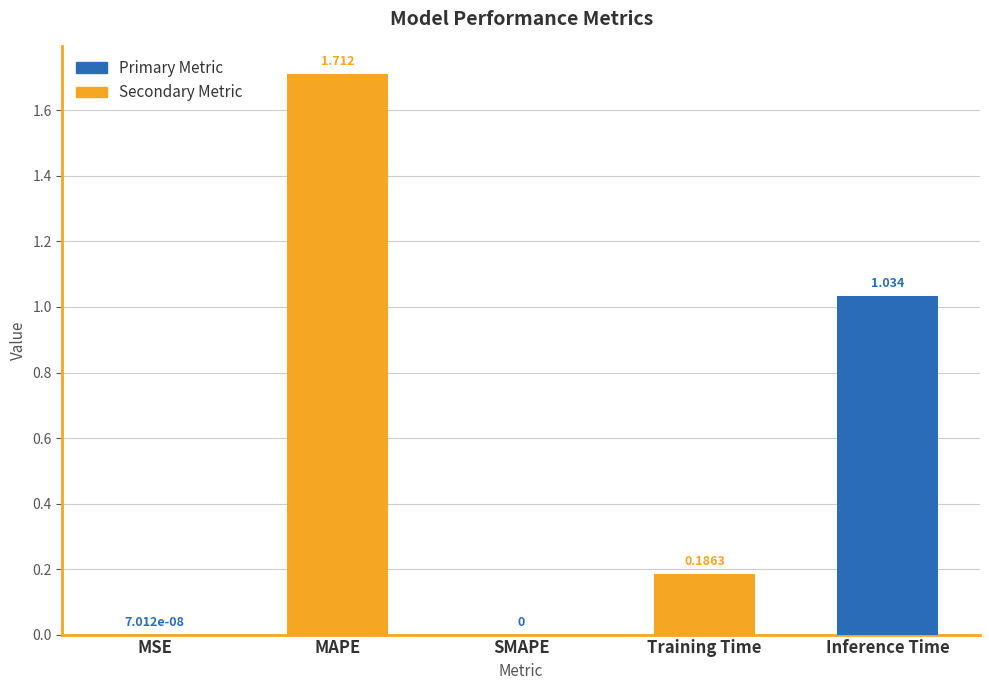

Reading left to right, what are all the values shown in this chart?

0.0	1.7	0.0	0.2	1.0